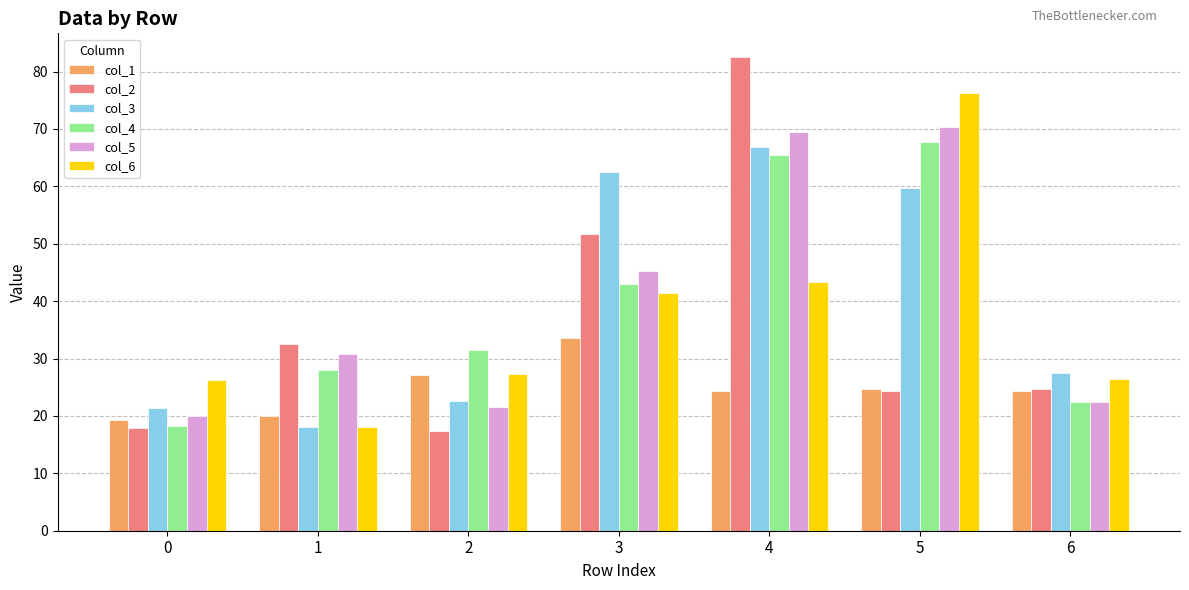

What is the difference between the col_4 values at 0 and 6?

4.2